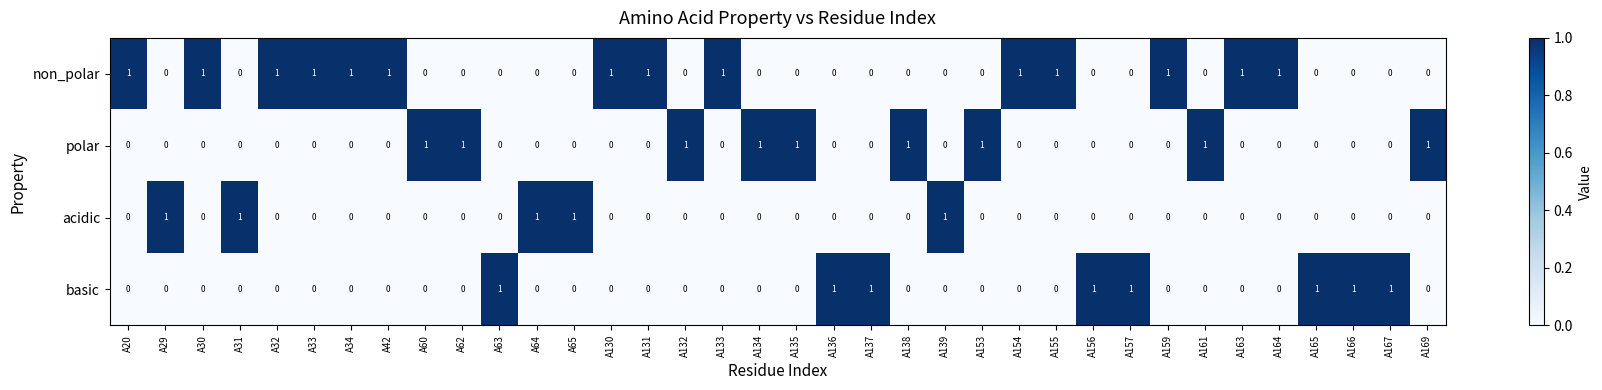

Count the non_polar values in the range 0 to 1.

36